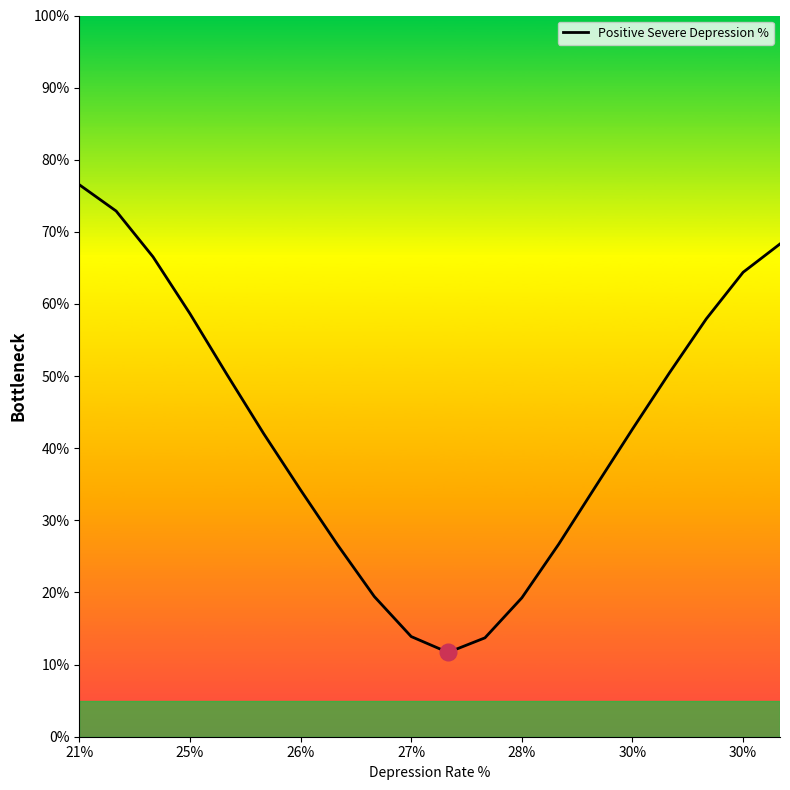

Reading right to left, what are all the values shown in this chart?

68.3	64.4	57.9	50.4	42.7	34.7	26.7	19.3	13.7	11.7	13.9	19.4	26.6	34.2	42.0	50.3	58.7	66.5	72.9	76.5